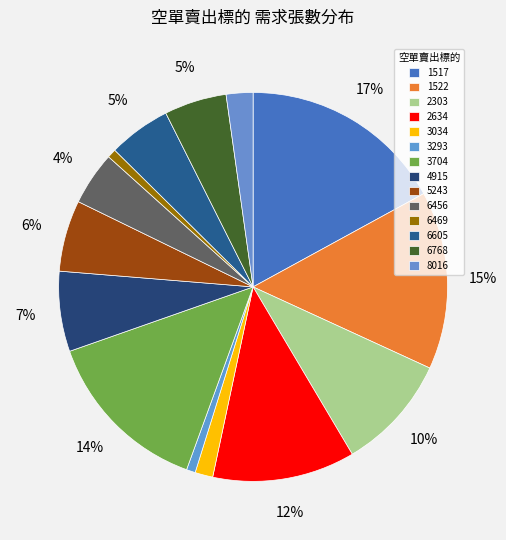

What percentage is the 1517 slice, to the nearest percent?

17%